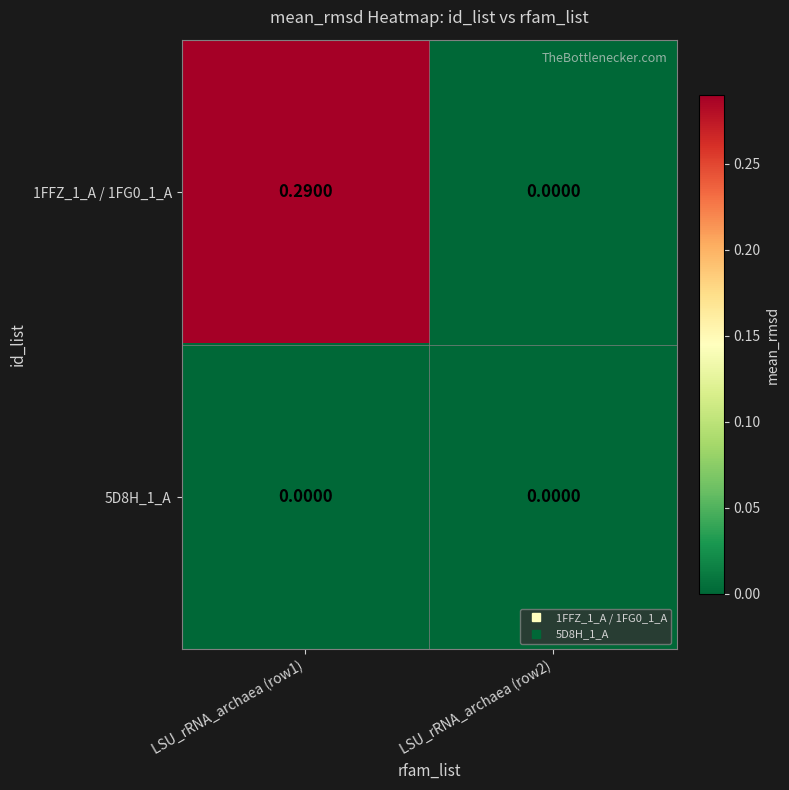

How many positive values does the 1FFZ_1_A / 1FG0_1_A series have?

1